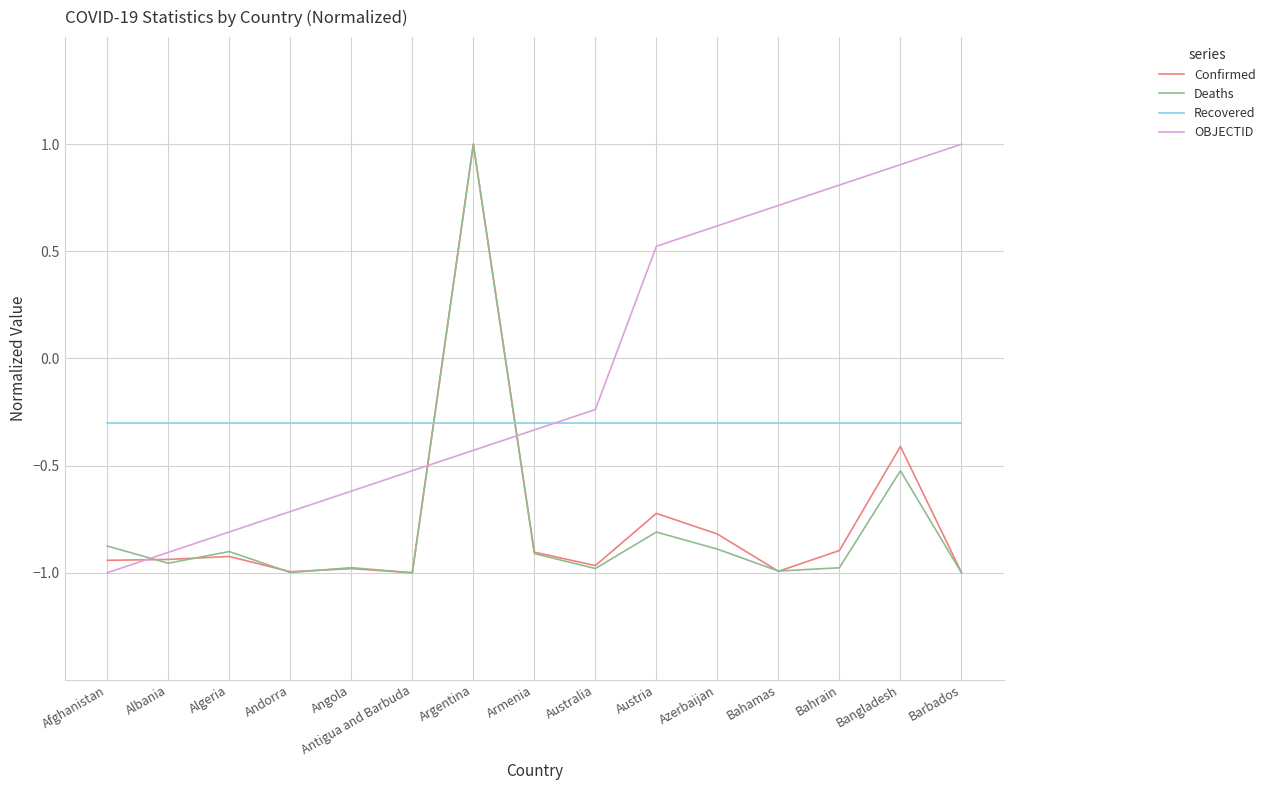

The OBJECTID series shows 0.5 at Bahrain. True or false?

False